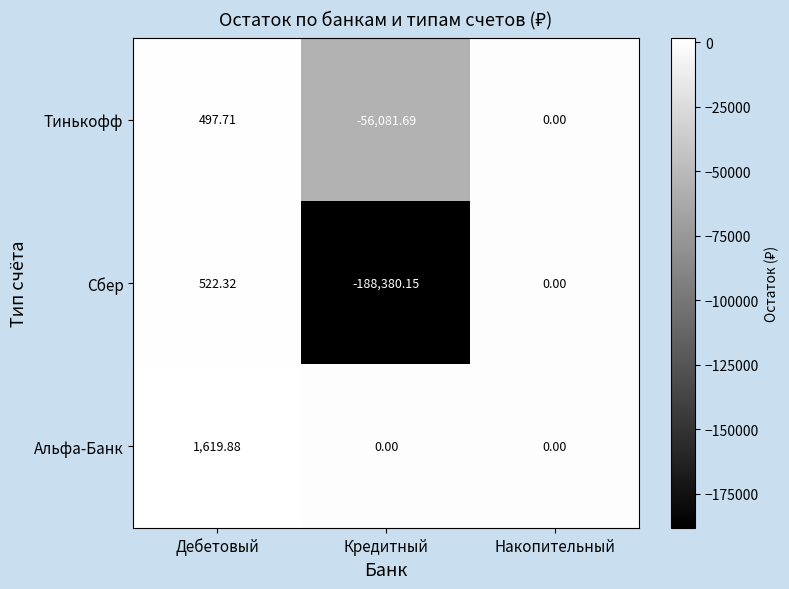

Where is Тинькофф nearest to the value -27791?

Накопительный